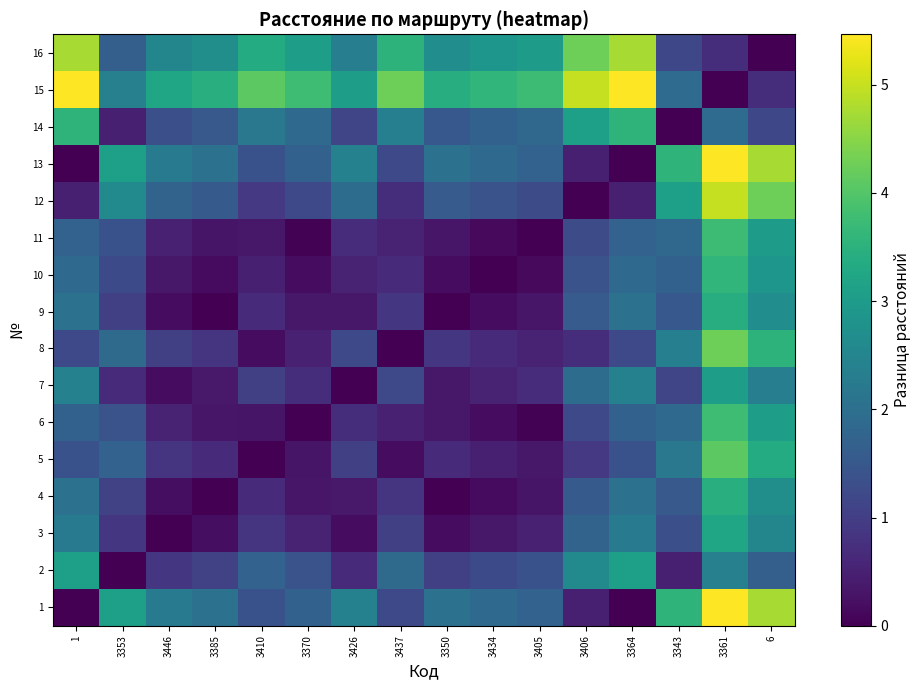

How many series are shown in this chart?

16